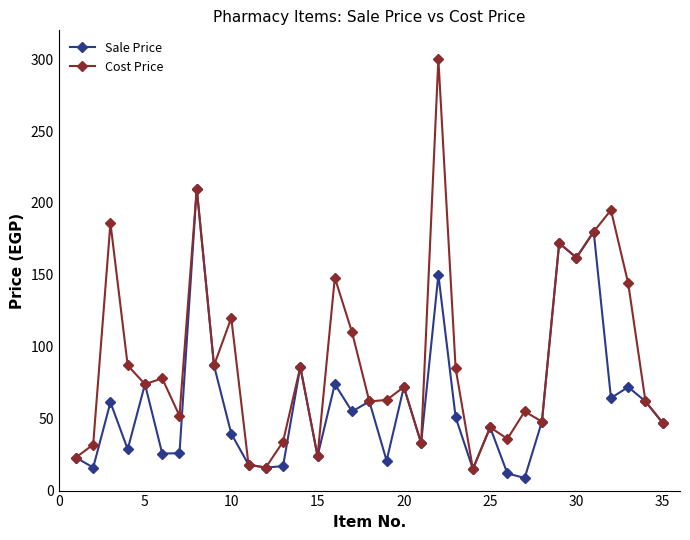

What is the minimum value shown in the chart?

8.8